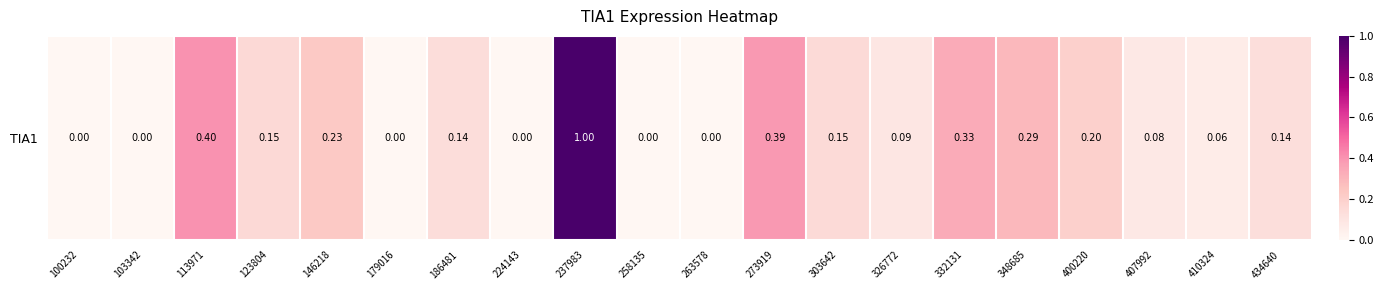

What is the greatest value displayed?

1.0